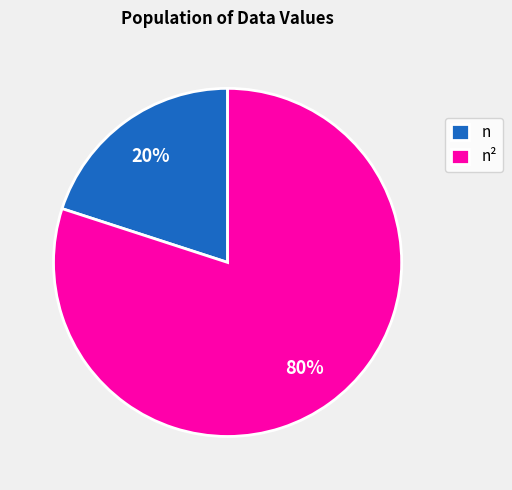

Count the number of slices in the pie.

2